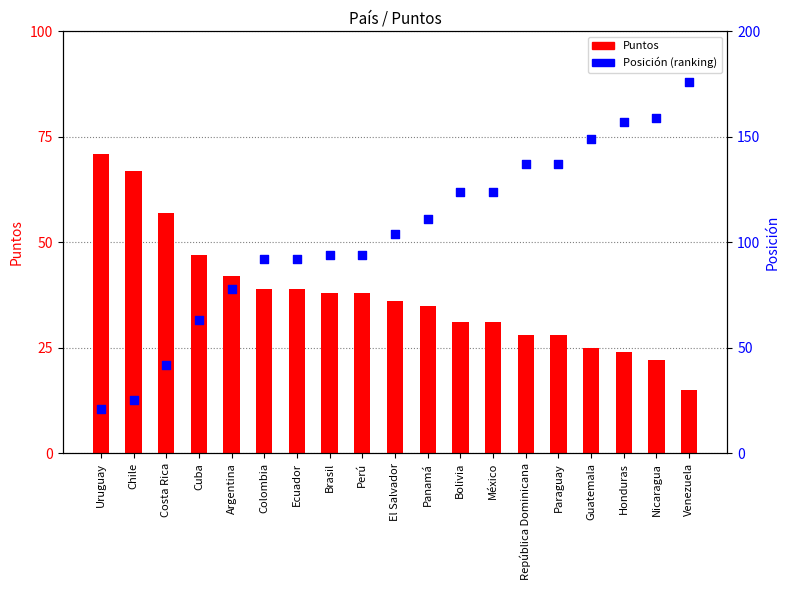

What are all the series names shown in the legend?

Puntos, Posición